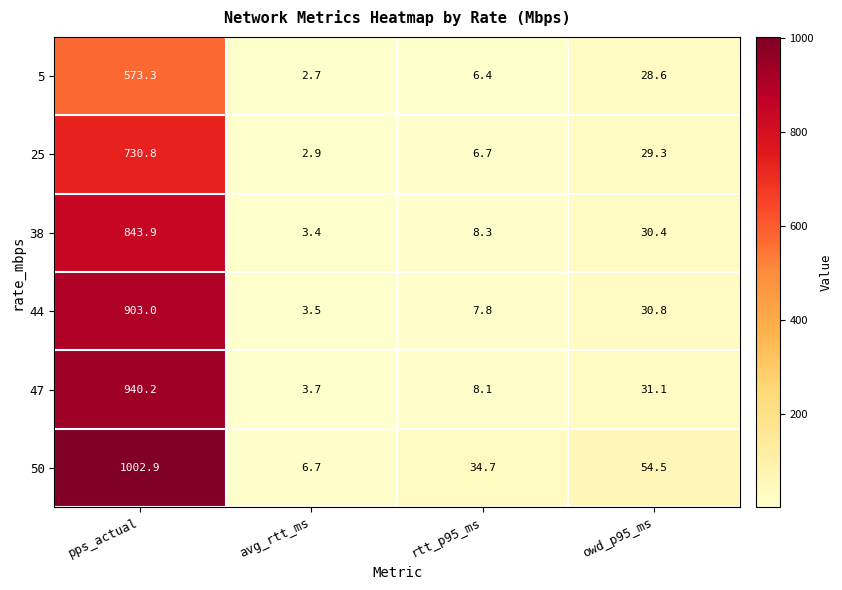

True or false: 5 has a value of 2.7 at avg_rtt_ms.

True